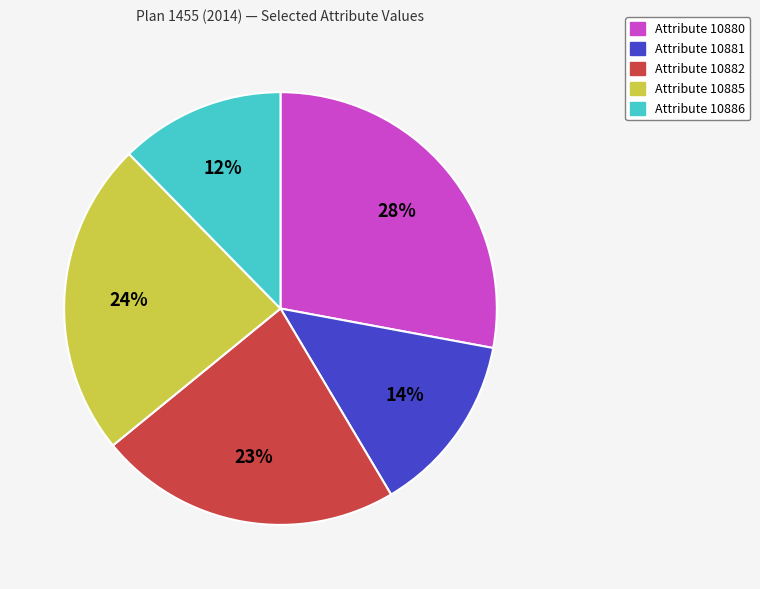

To the nearest percent, what is the average slice percentage?

20%